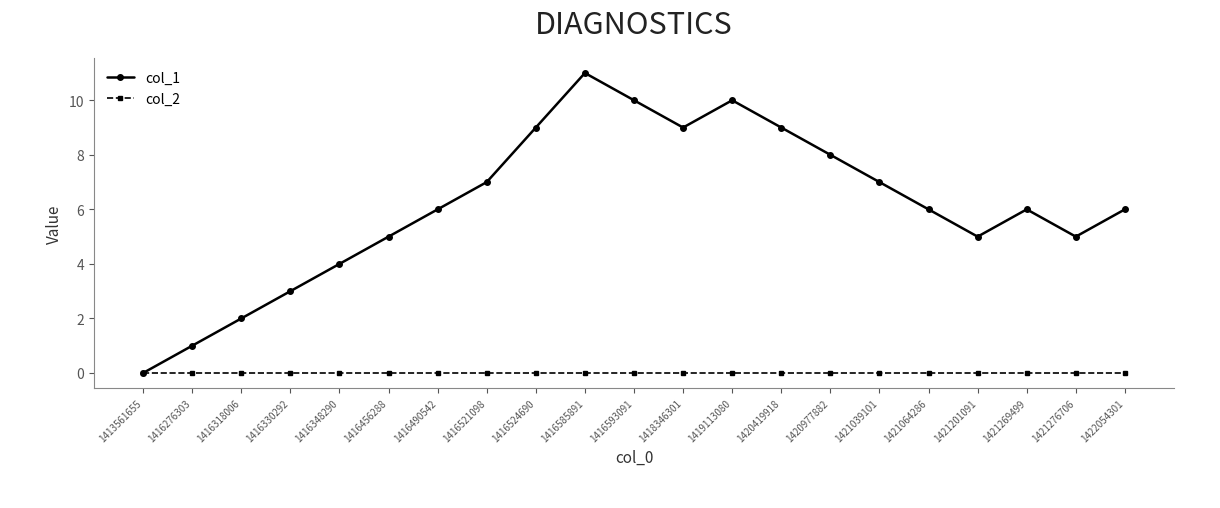

True or false: col_1 has more than 0 interior local peaks.

True